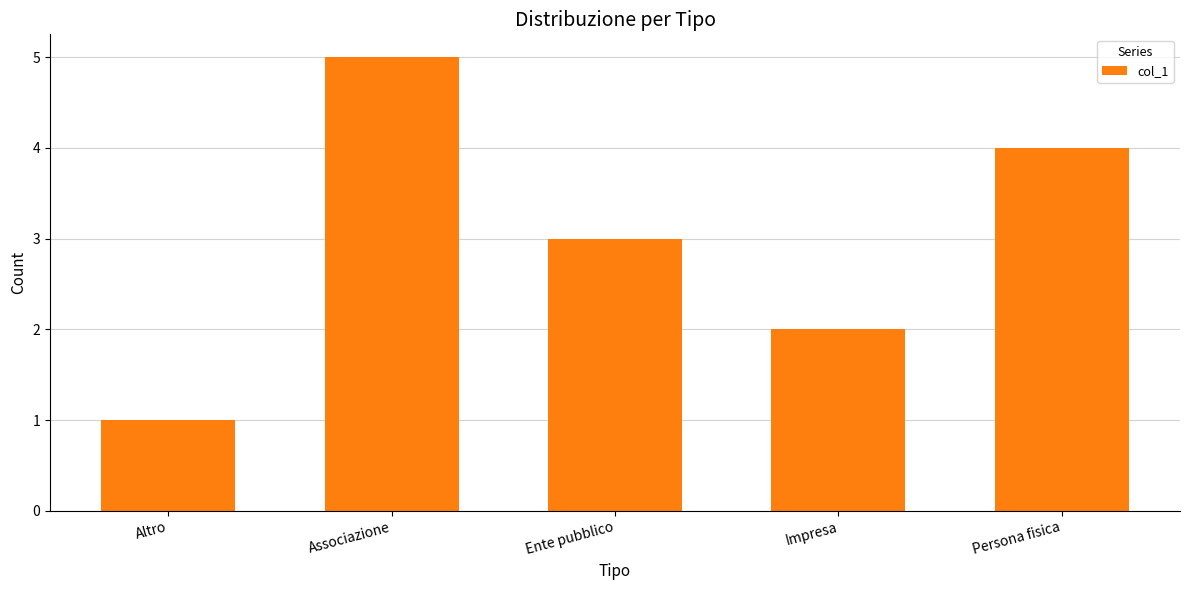

What position from the left is Associazione?

2